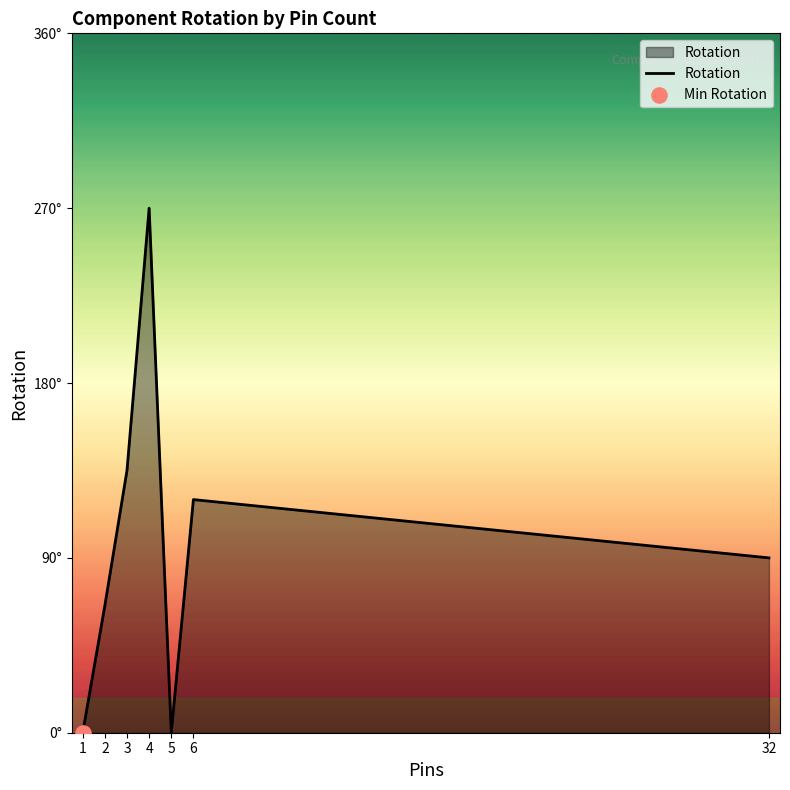

Does the chart have visible grid lines?

No